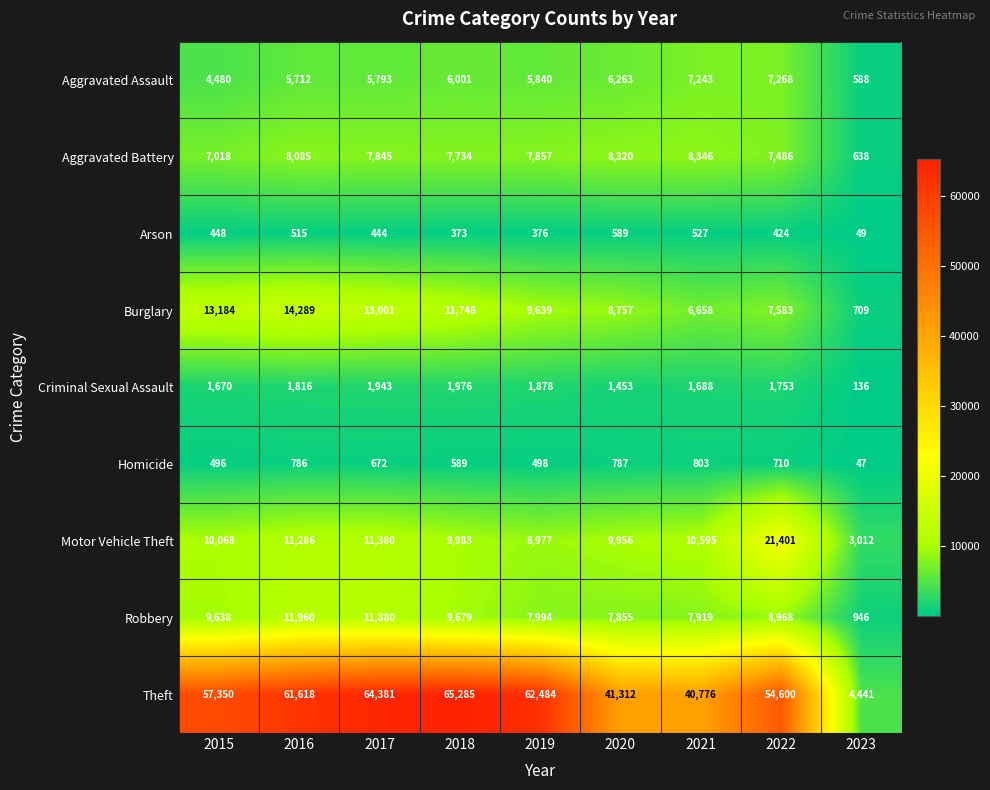

Which series has the largest total across all categories?

Theft